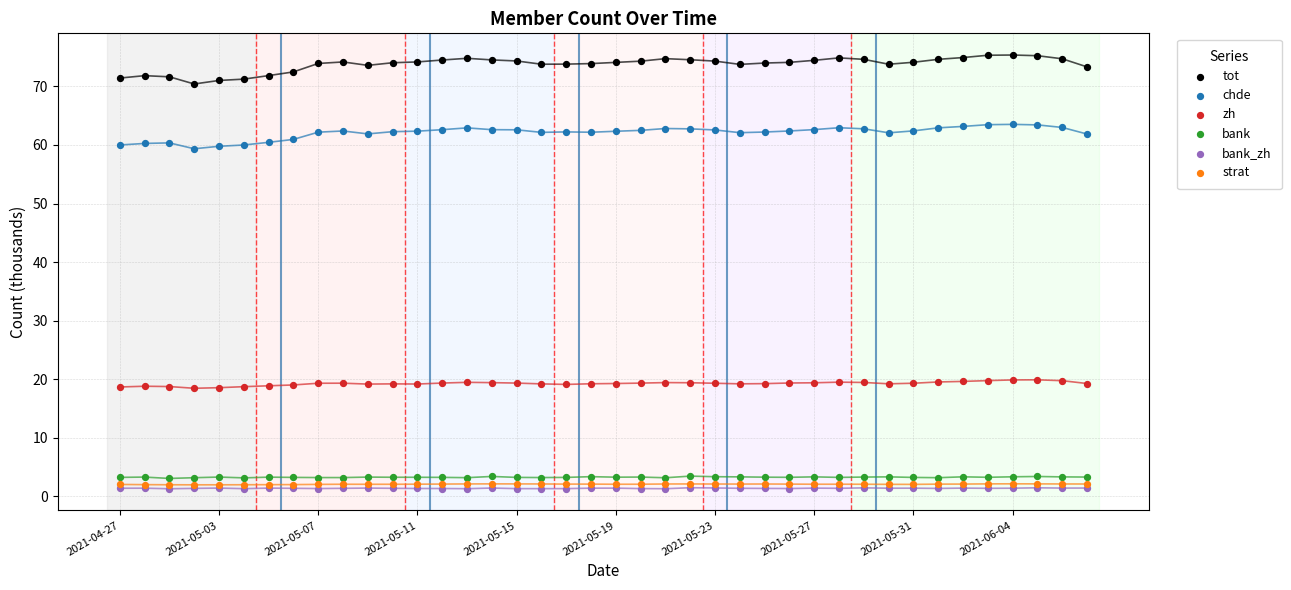

Which series contains the highest Y value?

tot